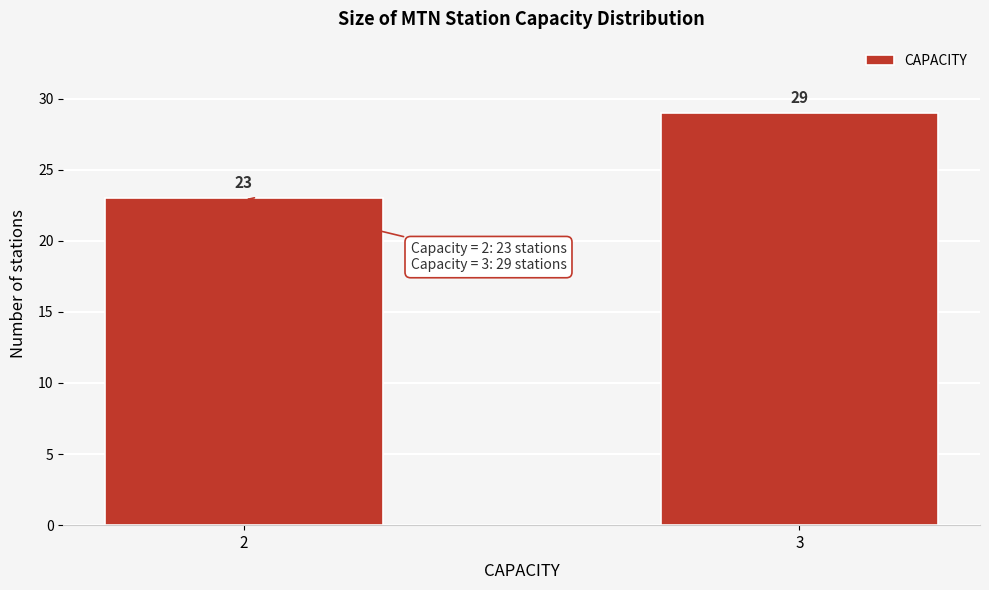

Reading left to right, extract all data points from this chart.

23	29